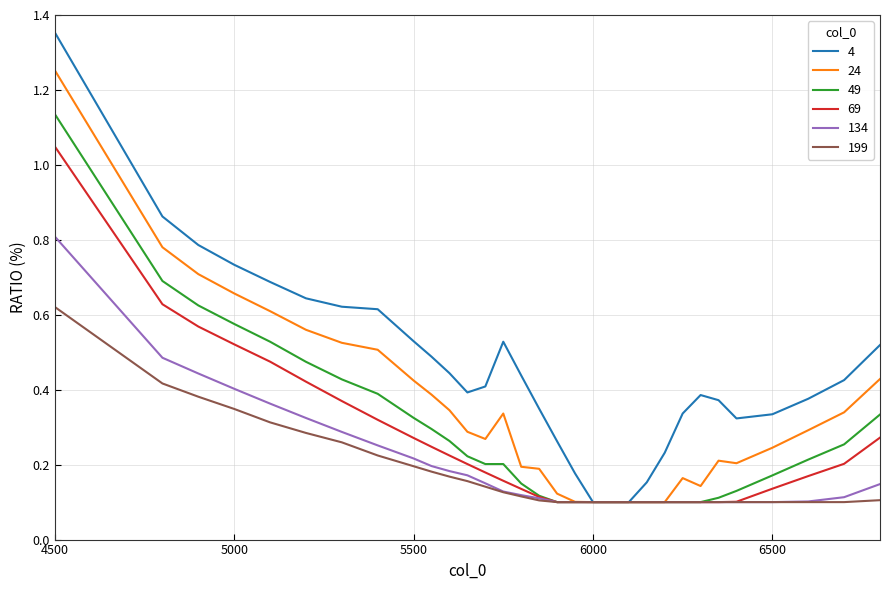

What are all the series names shown in the legend?

4, 24, 49, 69, 134, 199